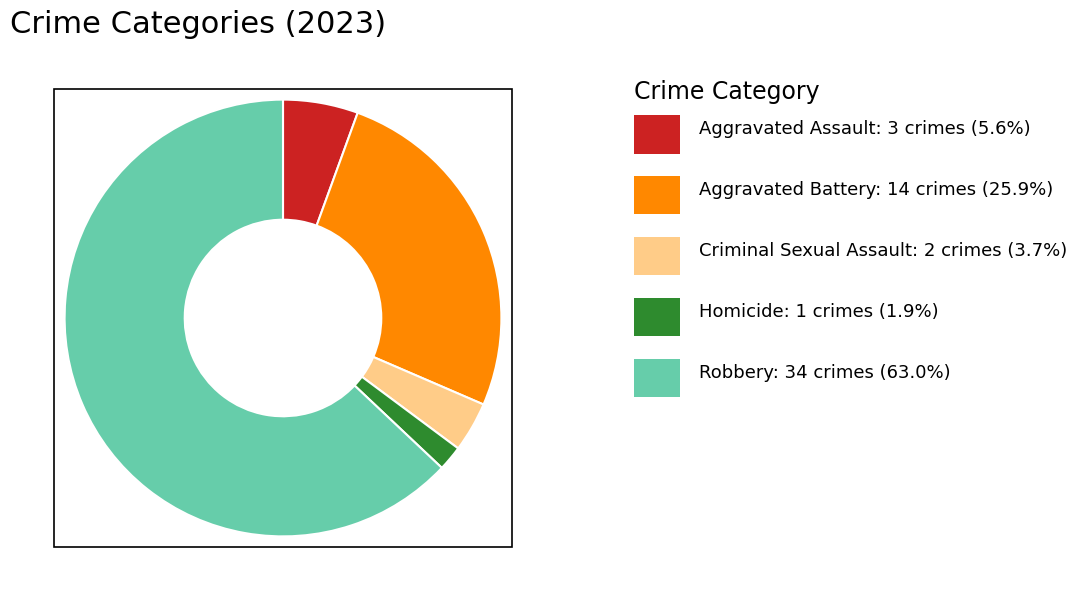

Is there any slice that represents more than half of the pie?

Yes